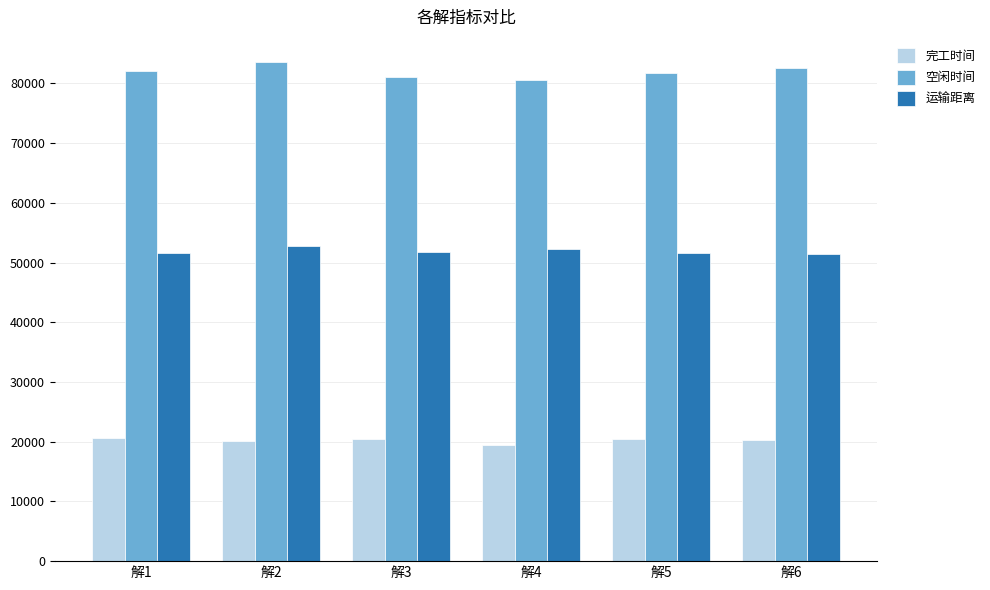

What is the value of the 空闲时间 bar at the 5th from the left?

81761.4